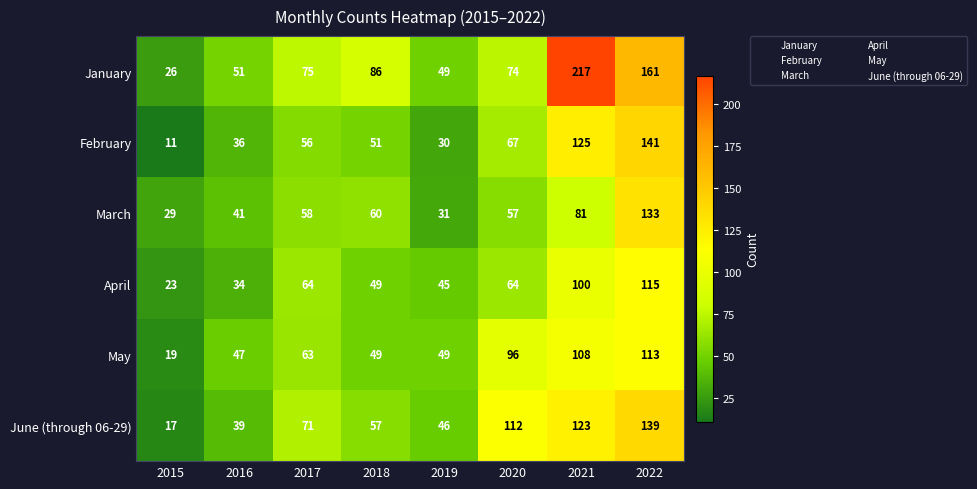

At how many categories does at least one series exceed 187?

1